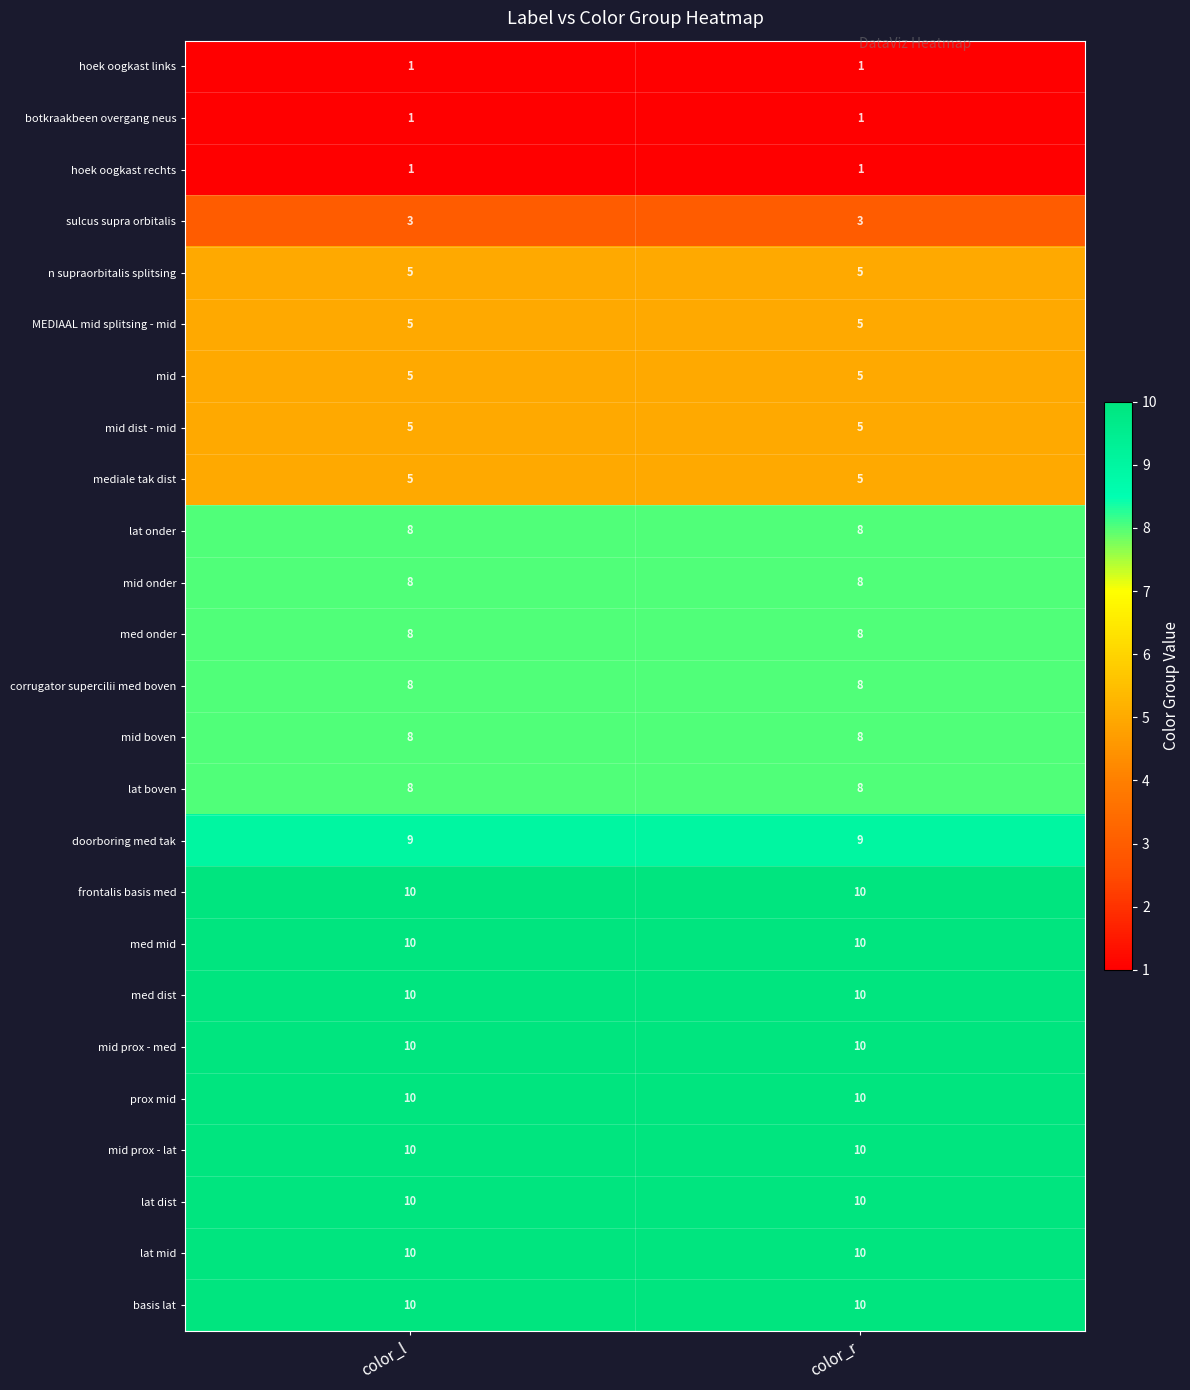

What is the sum of all n supraorbitalis splitsing values?

10